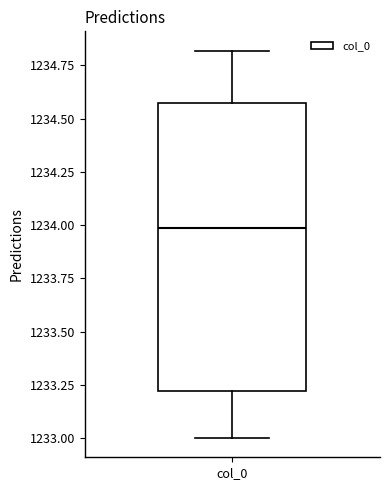

Transcribe this box plot: give where the median line is, the range the box spans, and where the two whiskers end, as read against the y-axis. The values are not printed on the chart, so give them approximately, as read against the axis.

median 1234.00, box 1233.20 to 1234.55, whiskers 1233.00 to 1234.80